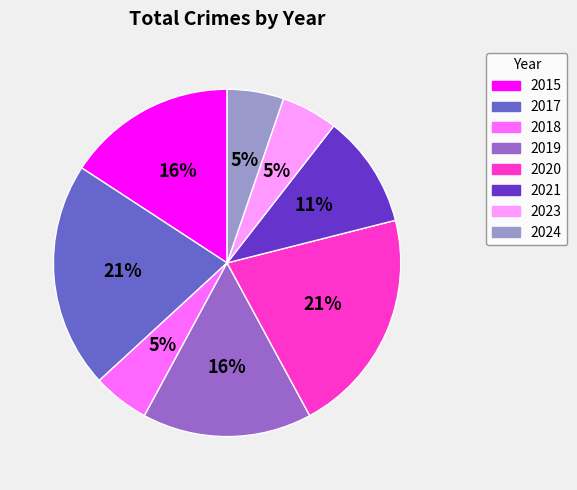

The 2015 slice represents 1% of the pie. True or false?

False